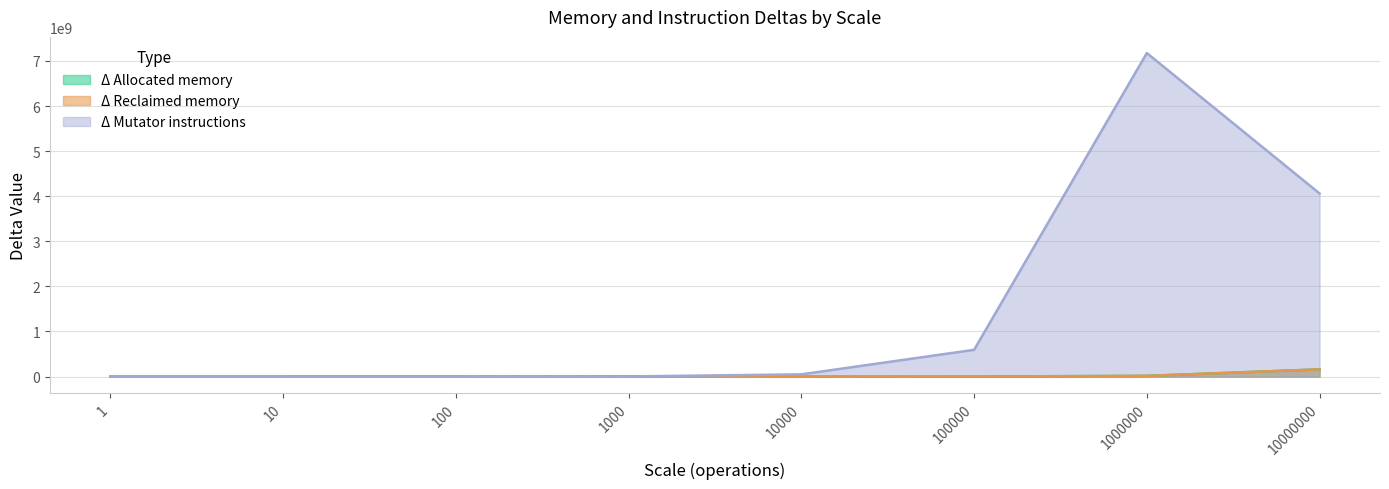

What are all the series names shown in the legend?

Δ Allocated memory, Δ Reclaimed memory, Δ Mutator instructions